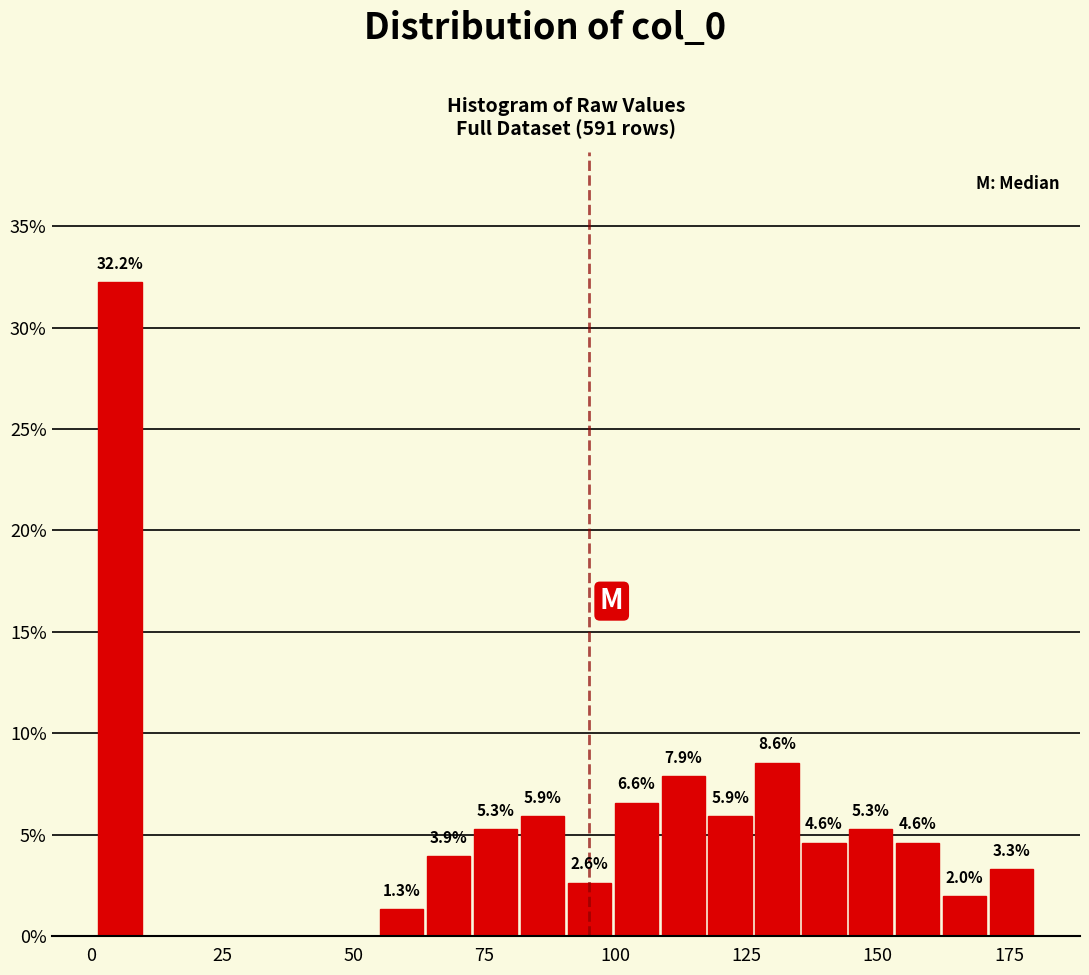

Around what value on the x-axis is the tallest bar? Give the approximate position of its centre, as read against the axis.

5